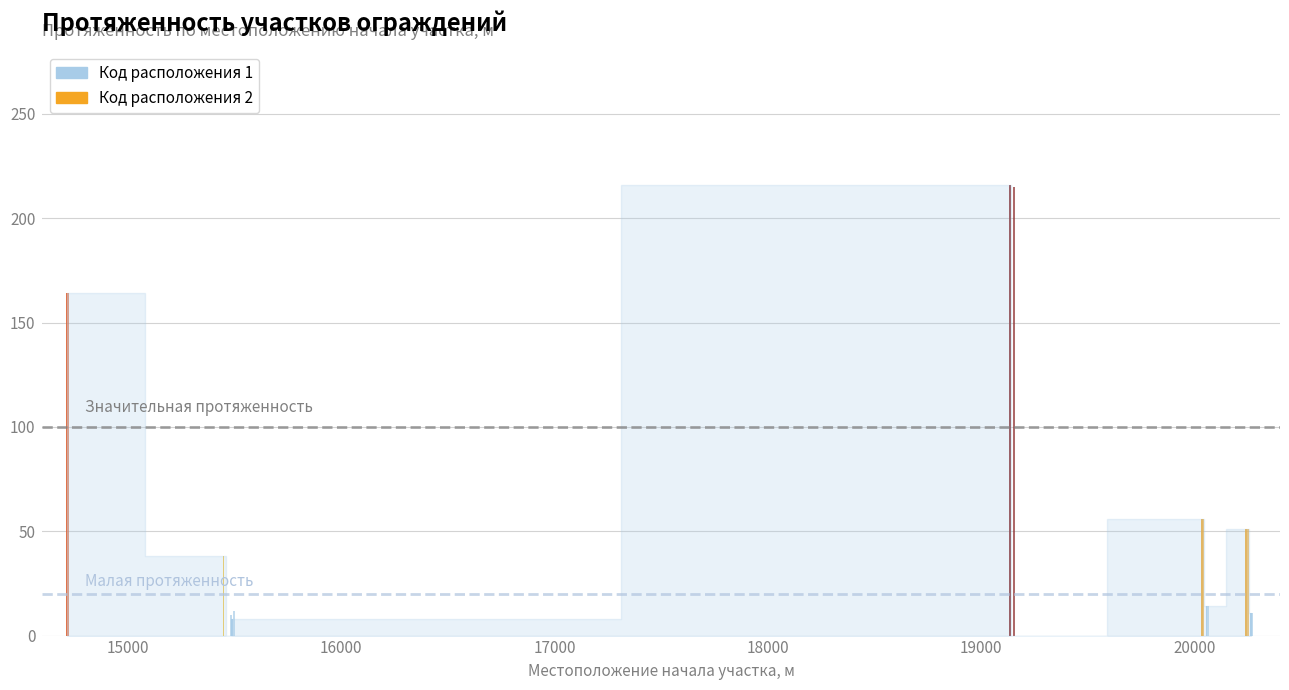

What is the value of the Код расположения 1 bar at the 8th from the left?

14